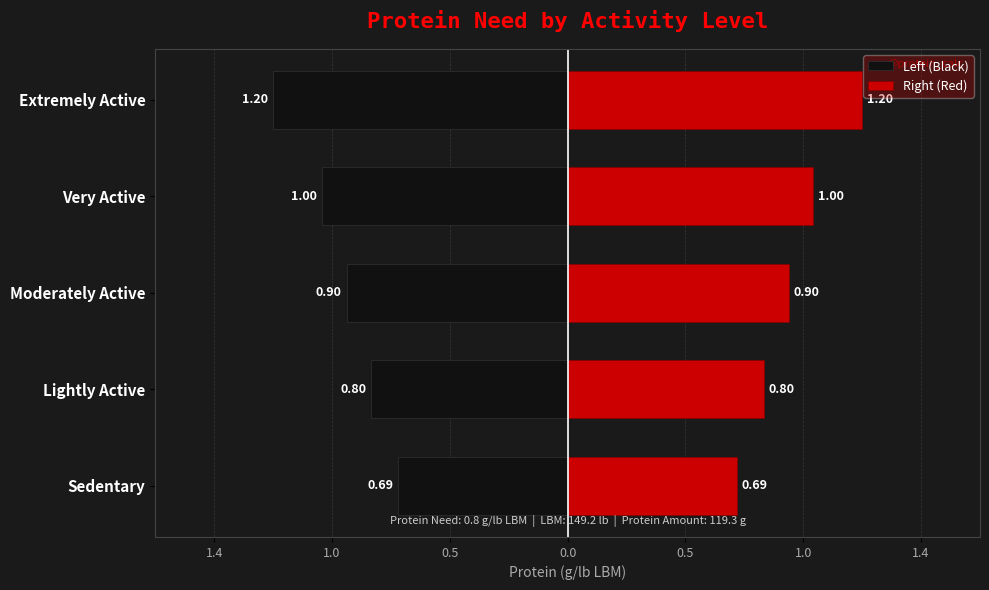

What is the value of the Left (Black) bar at the 3rd from the left?

-0.9